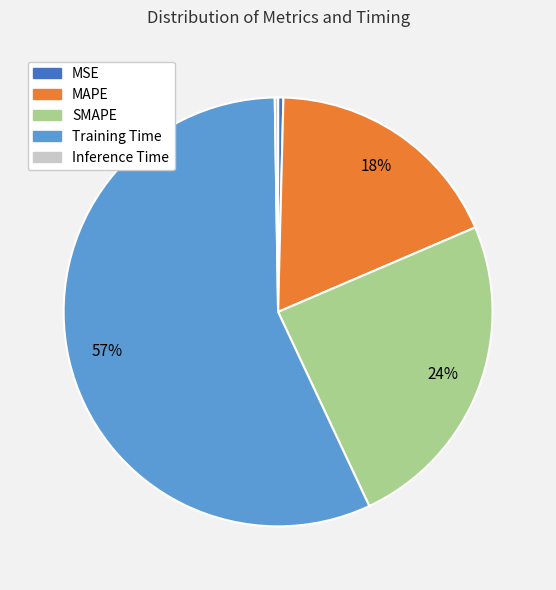

To the nearest percent, what is the average slice percentage?

20%